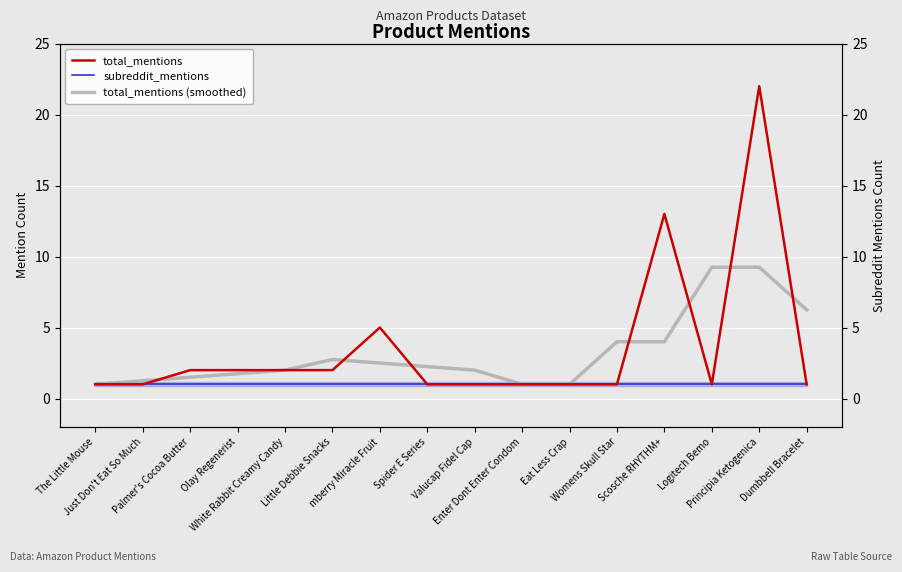

Which series has the largest range (max minus min)?

total_mentions